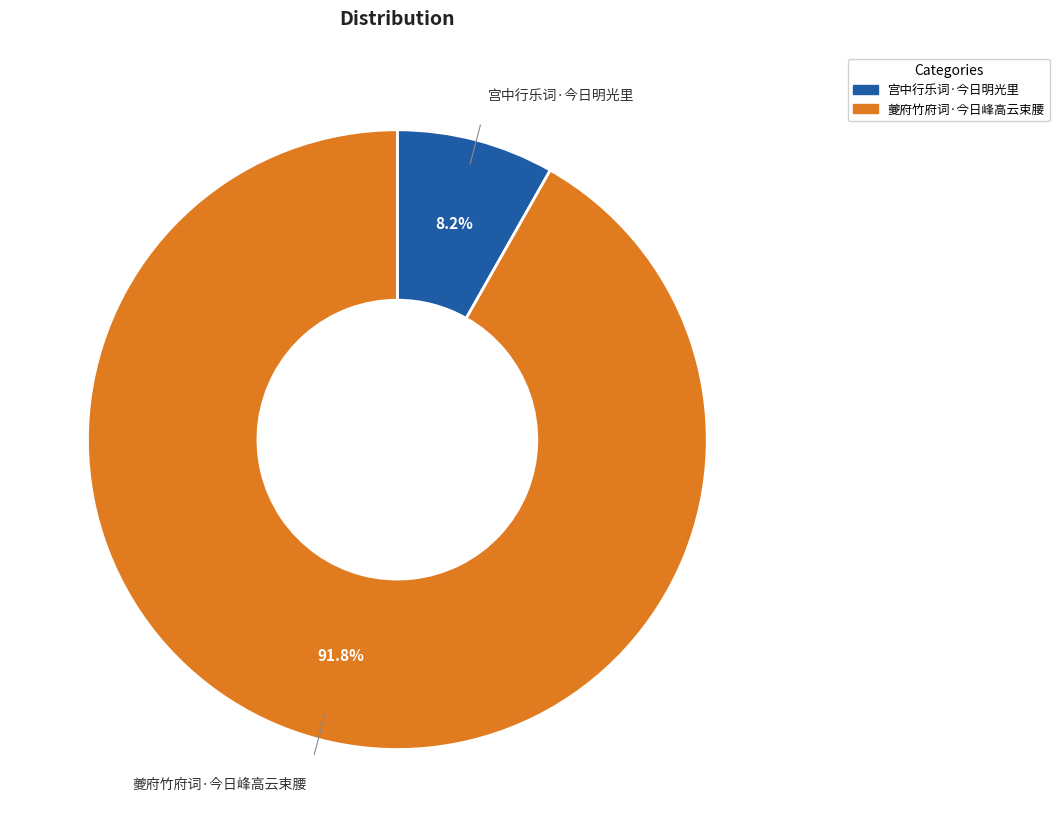

Is it true that 夔府竹府词·今日峰高云束腰 is 86% of the pie?

False